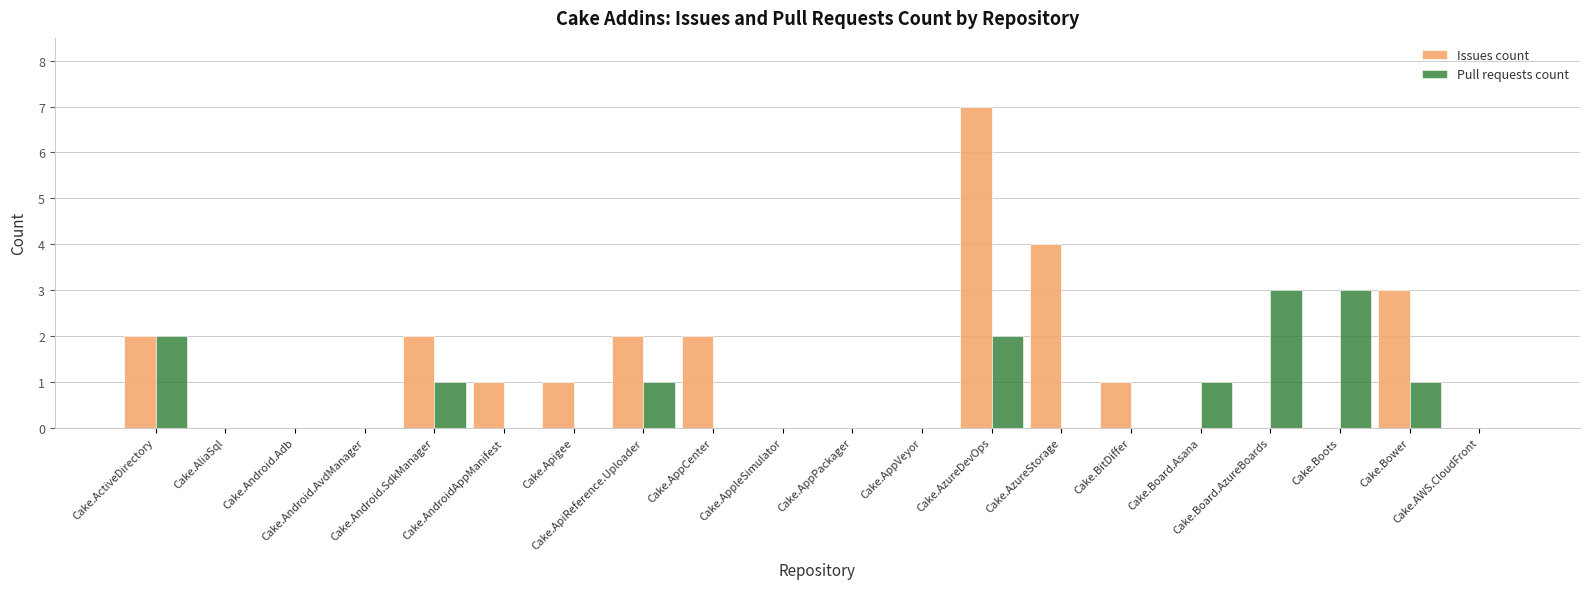

What is the sum of all Issues count values?

25